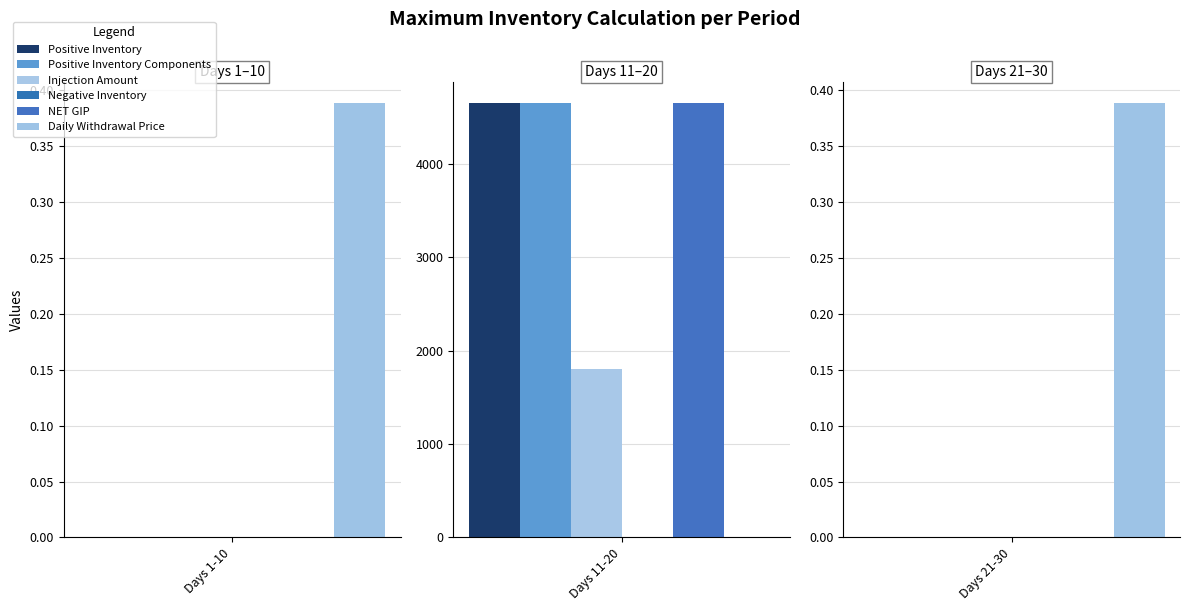

Rank the series by their maximum value, from lowest to highest.

Negative Inventory, Daily Withdrawal Price, Injection Amount, Positive Inventory, Positive Inventory Components, NET GIP